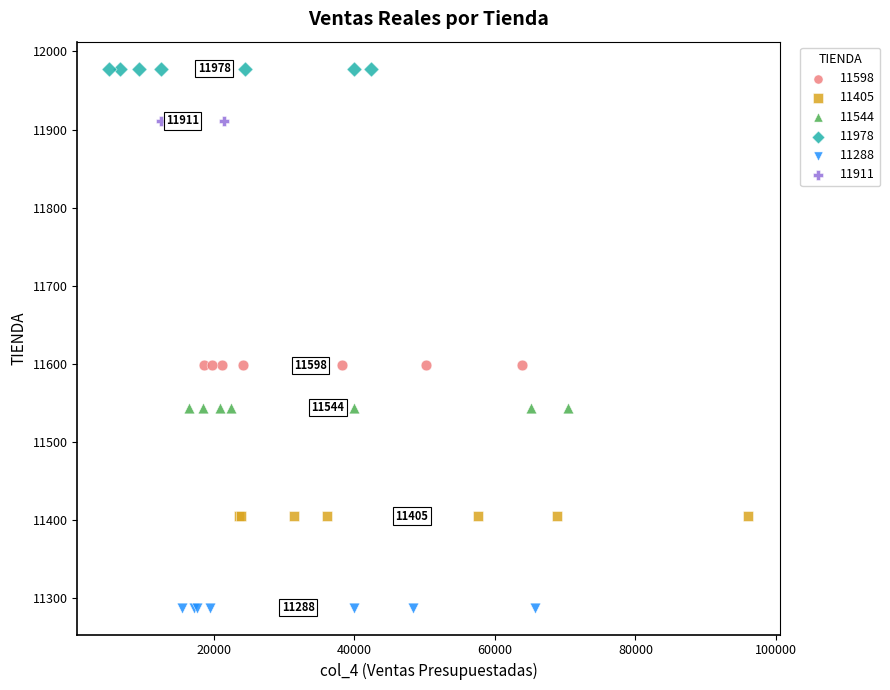

Which series contains the highest Y value?

11978